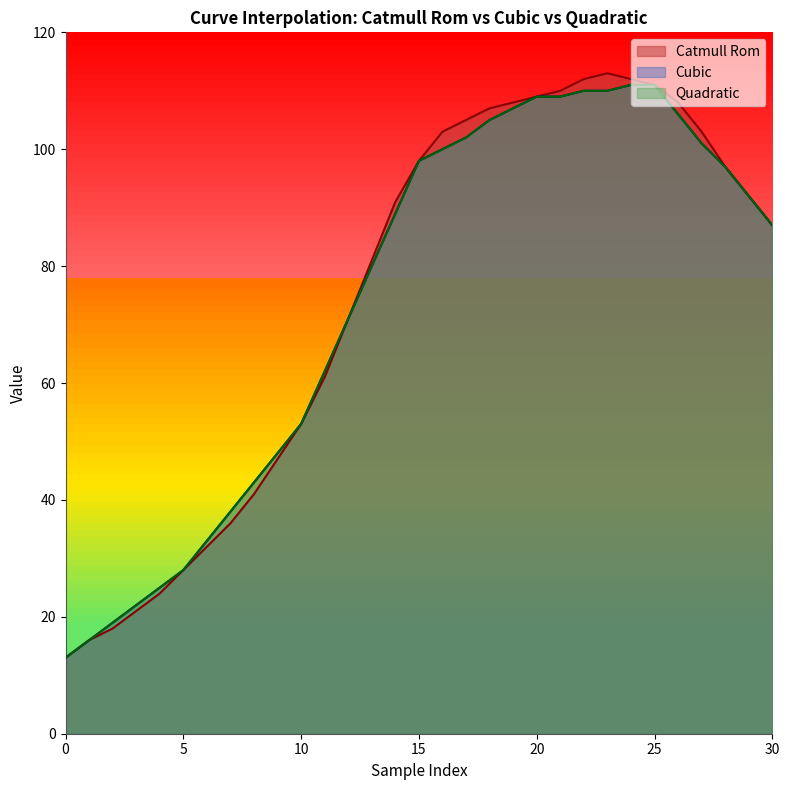

What is the value of the Catmull Rom point at the 16th from the left?

98